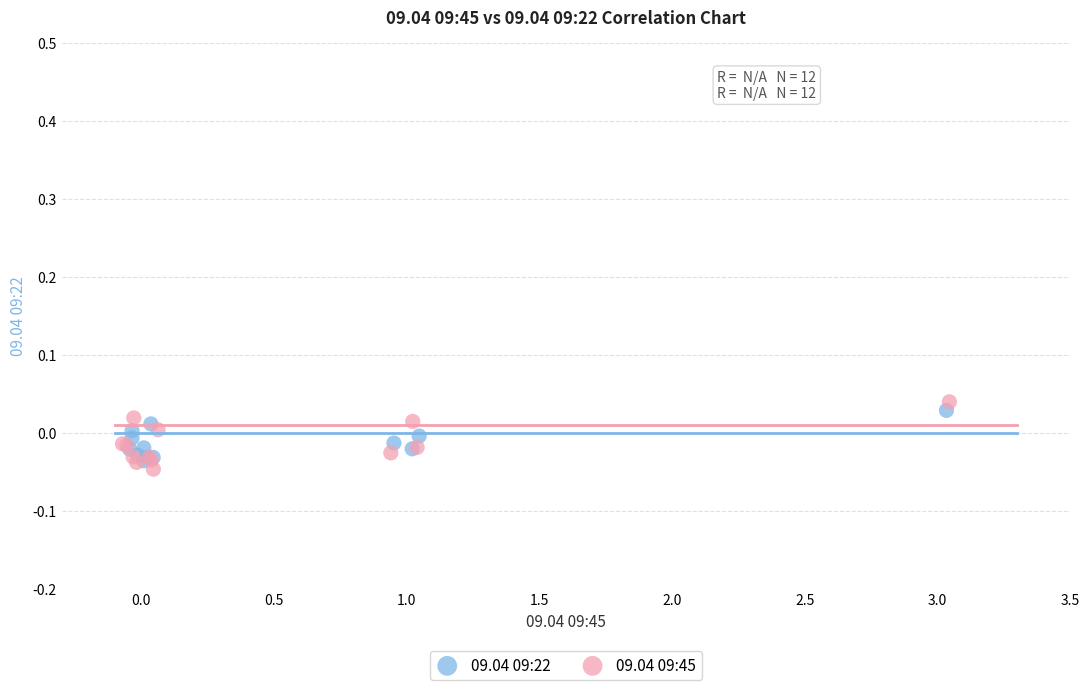

Which series has the largest Y range (max minus min)?

09.04 09:45